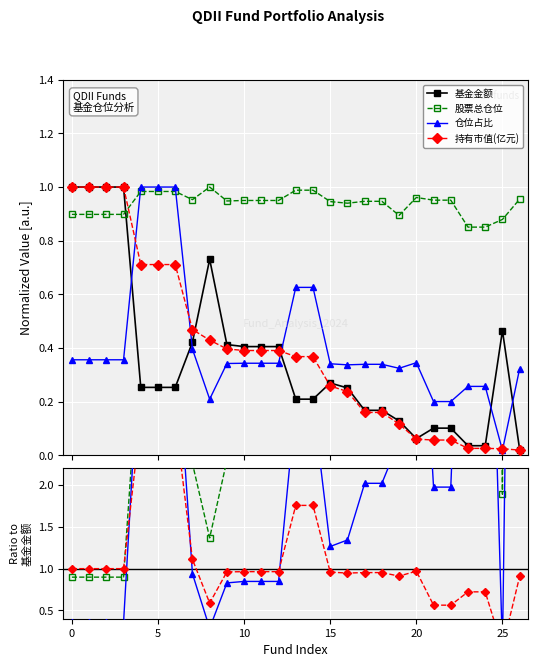

Where is 仓位占比 nearest to the value 7?

23